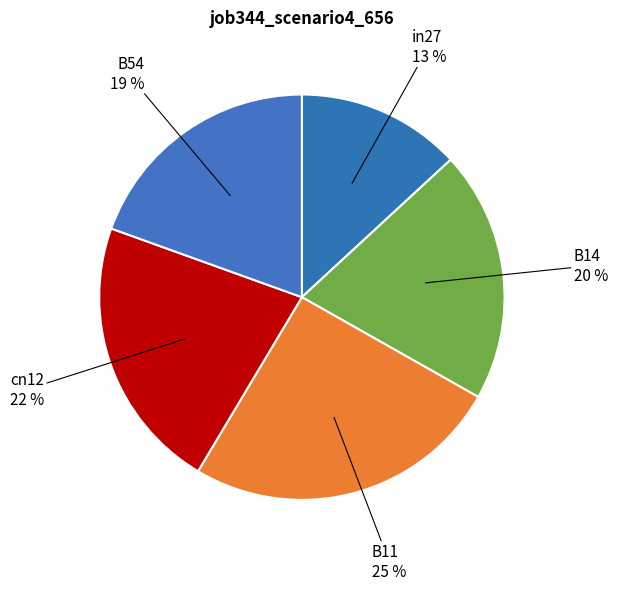

Is B54 the majority of the pie?

No